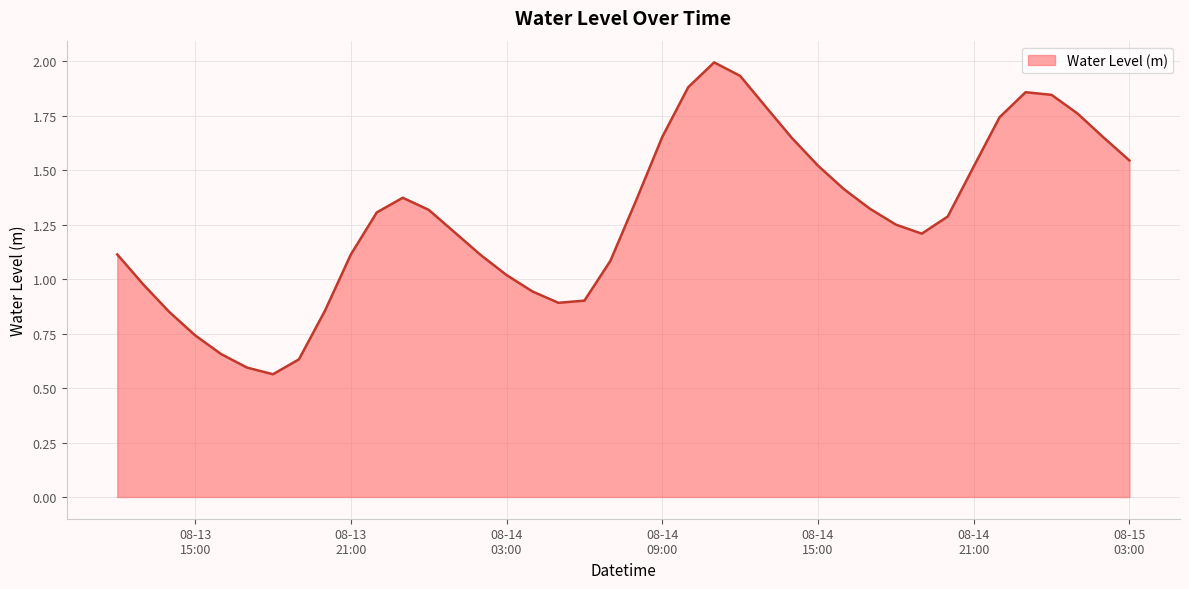

What is the greatest value displayed?

2.0